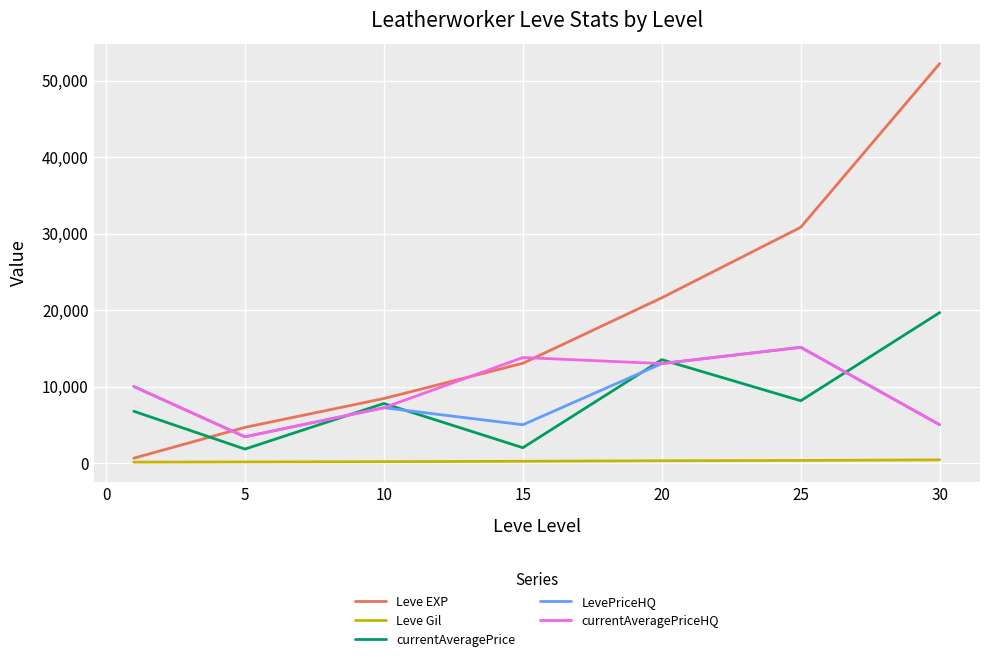

What are all the series names shown in the legend?

Leve EXP, Leve Gil, currentAveragePrice, LevePriceHQ, currentAveragePriceHQ